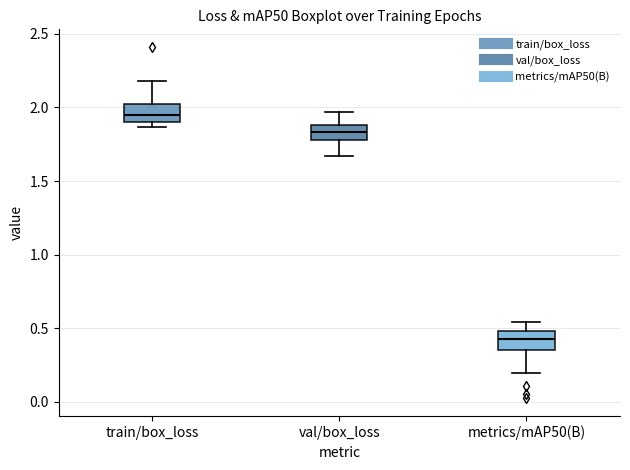

Which box's median line is the highest?

train/box_loss